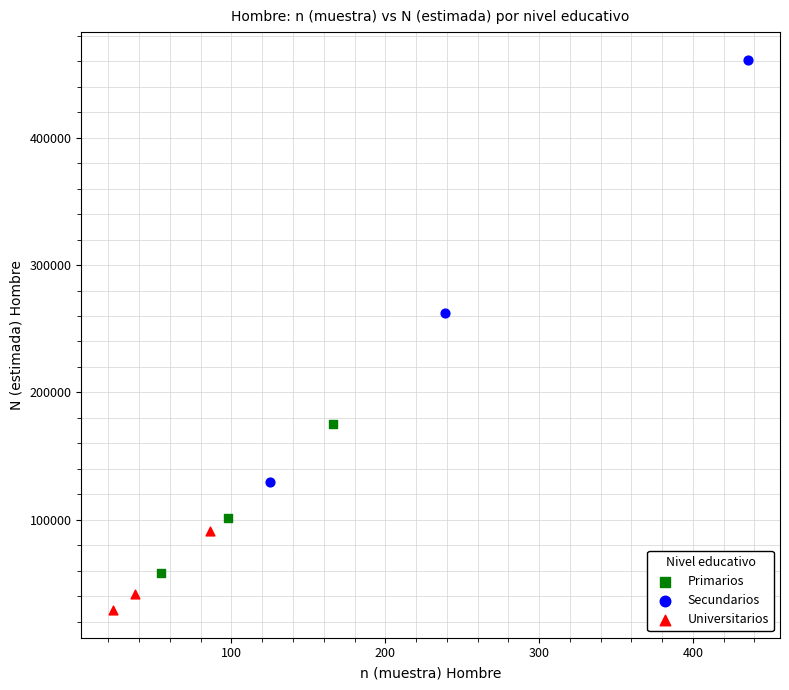

Which series contains the highest Y value?

Secundarios